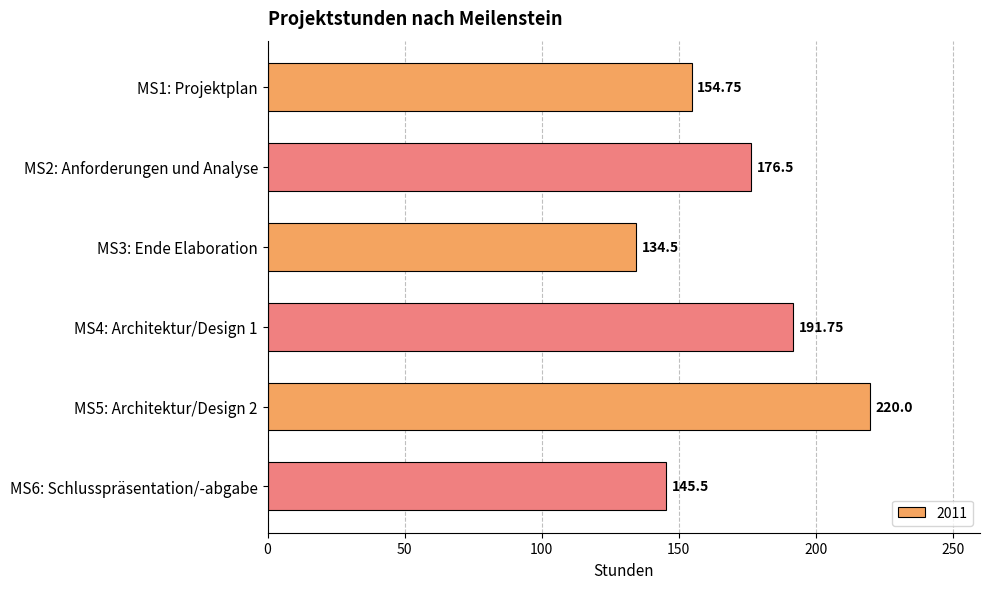

Approximately how many times larger is the value at MS4: Architektur/Design 1 compared to MS1: Projektplan?

1.2